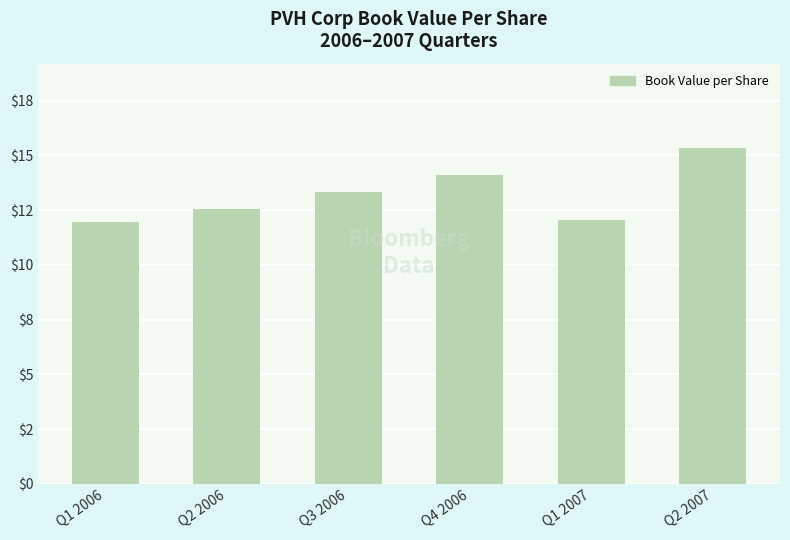

List the labels in order of value, largest first.

Q2 2007, Q4 2006, Q3 2006, Q2 2006, Q1 2007, Q1 2006